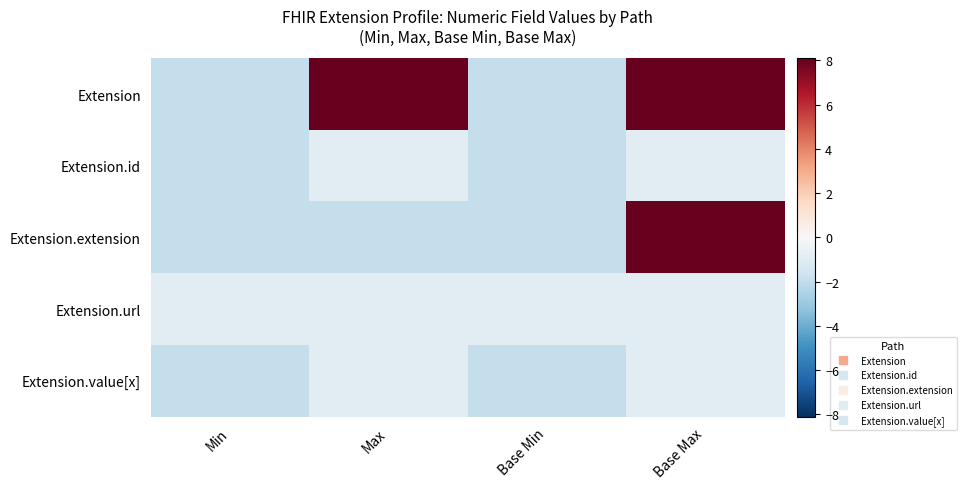

Which series has the largest total across all categories?

Extension